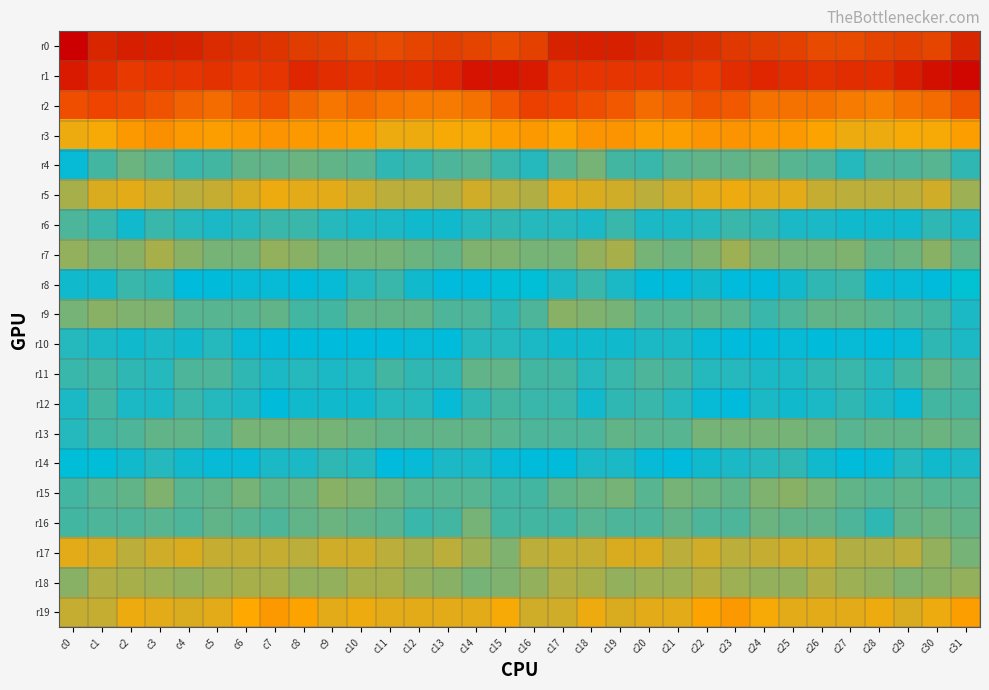

Which label corresponds to the smallest value in the chart?

c0